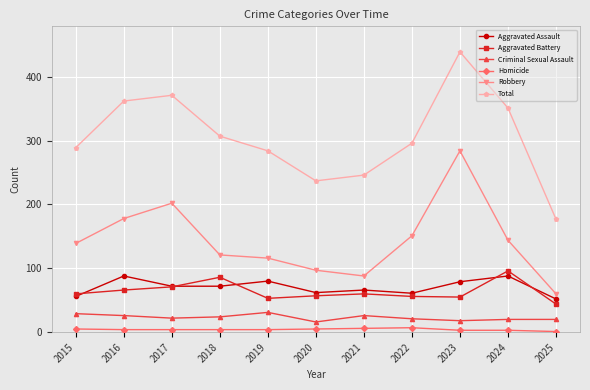

At how many categories does at least one series exceed 431?

1